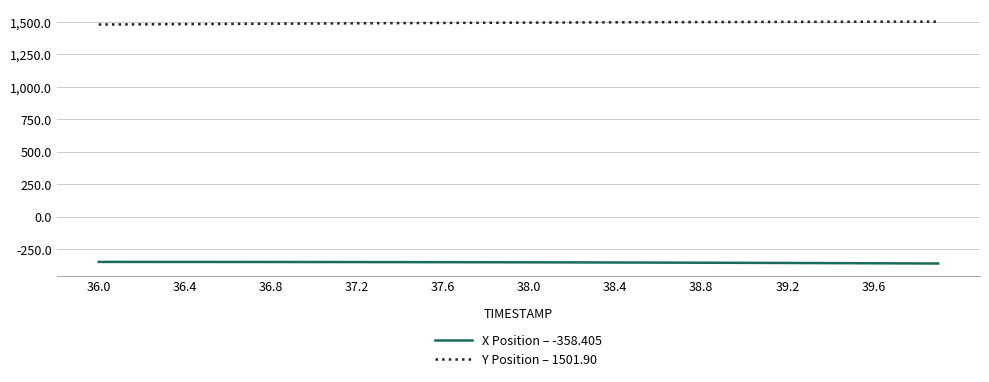

True or false: Y Position – 1501.90 and X Position – -358.405 intersect in this chart.

False